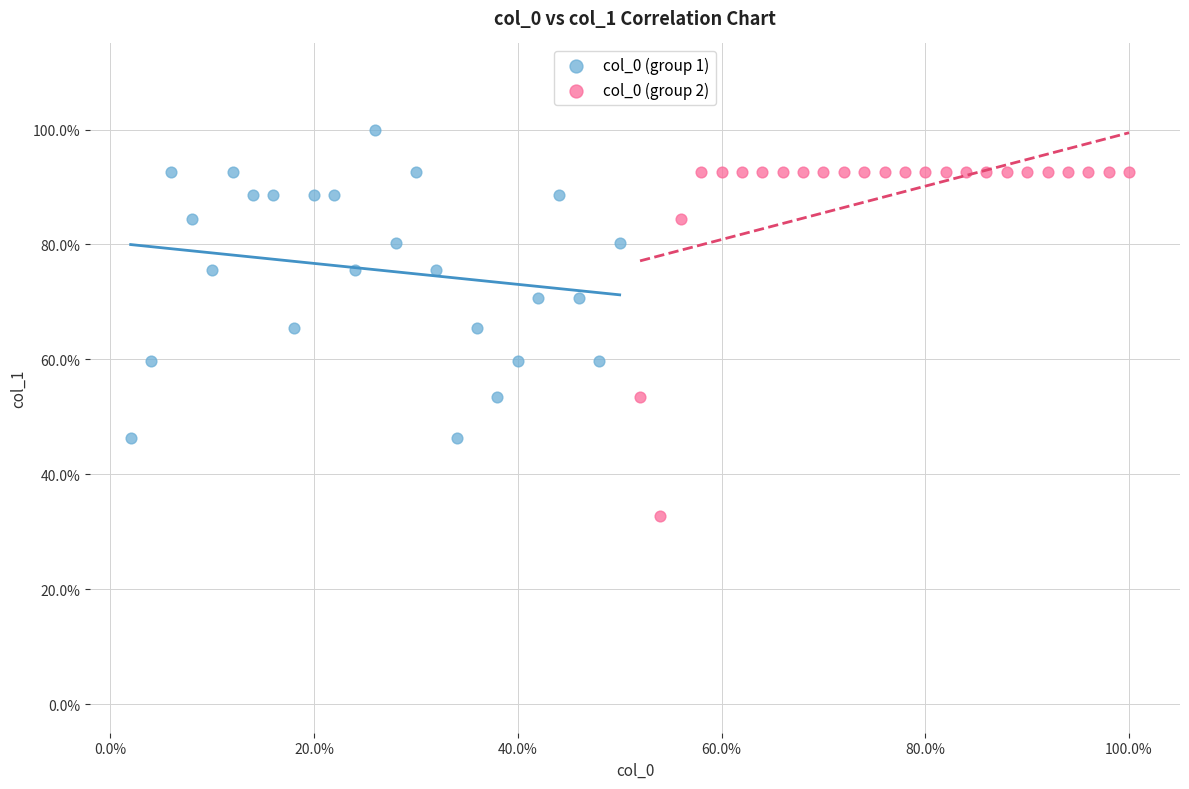

Which series contains the highest Y value?

col_0 (group 1)